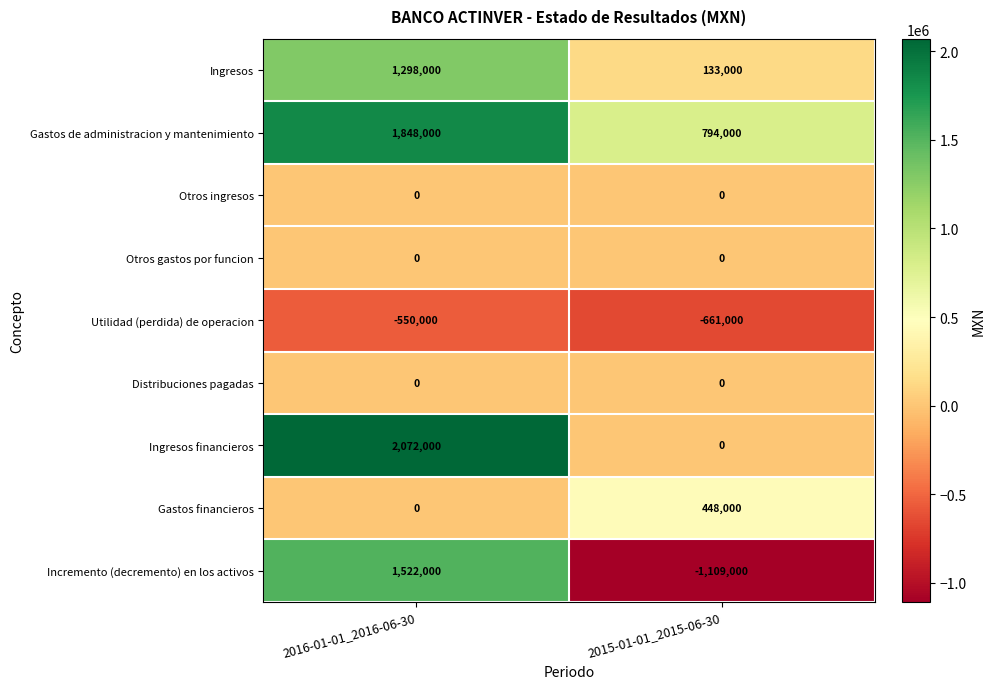

Between 2016-01-01_2016-06-30 and 2015-01-01_2015-06-30, which series saw the biggest shift?

Incremento (decremento) en los activos